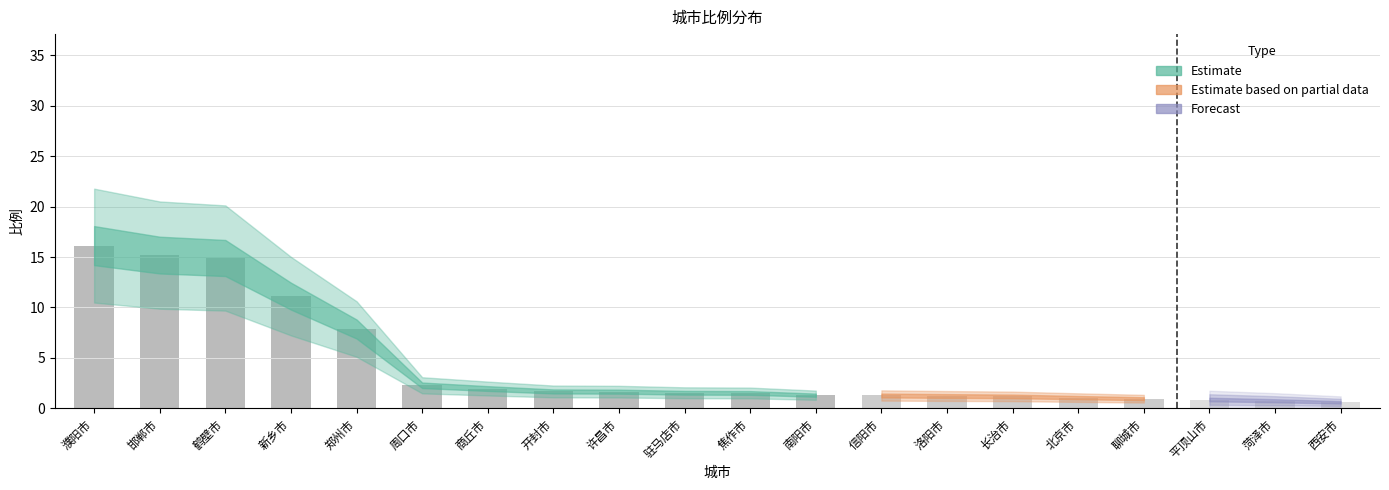

What is the ratio of the value at 商丘市 to the value at 开封市?

1.2